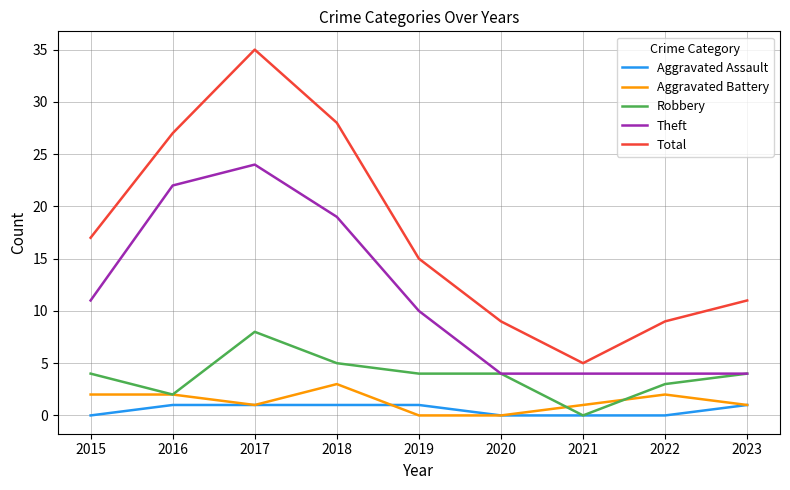

At which category is the sum across all series the highest?

2017